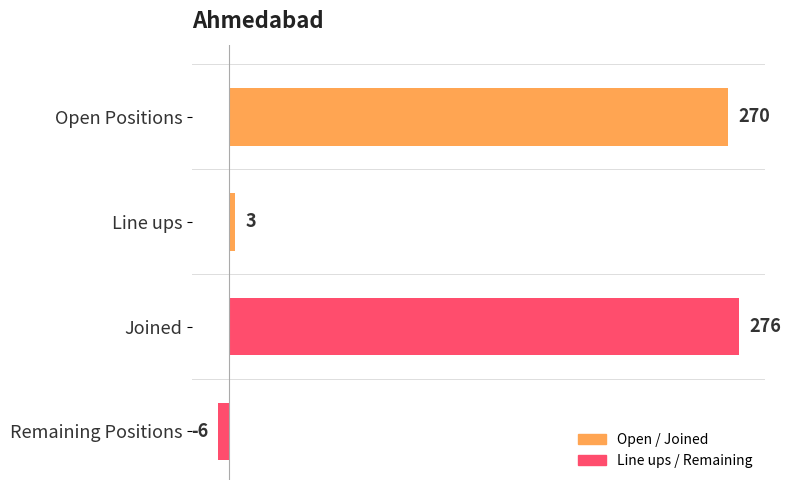

How many distinct data groups are displayed?

1